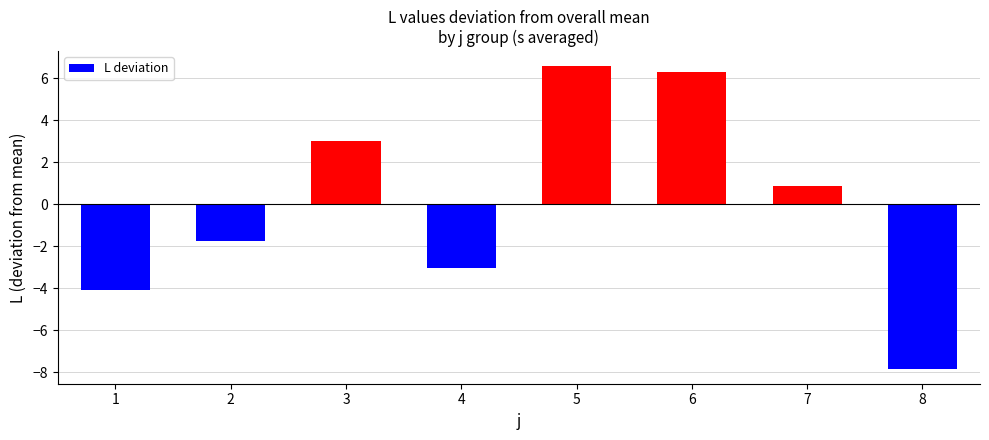

Read the value at 1.

-4.1